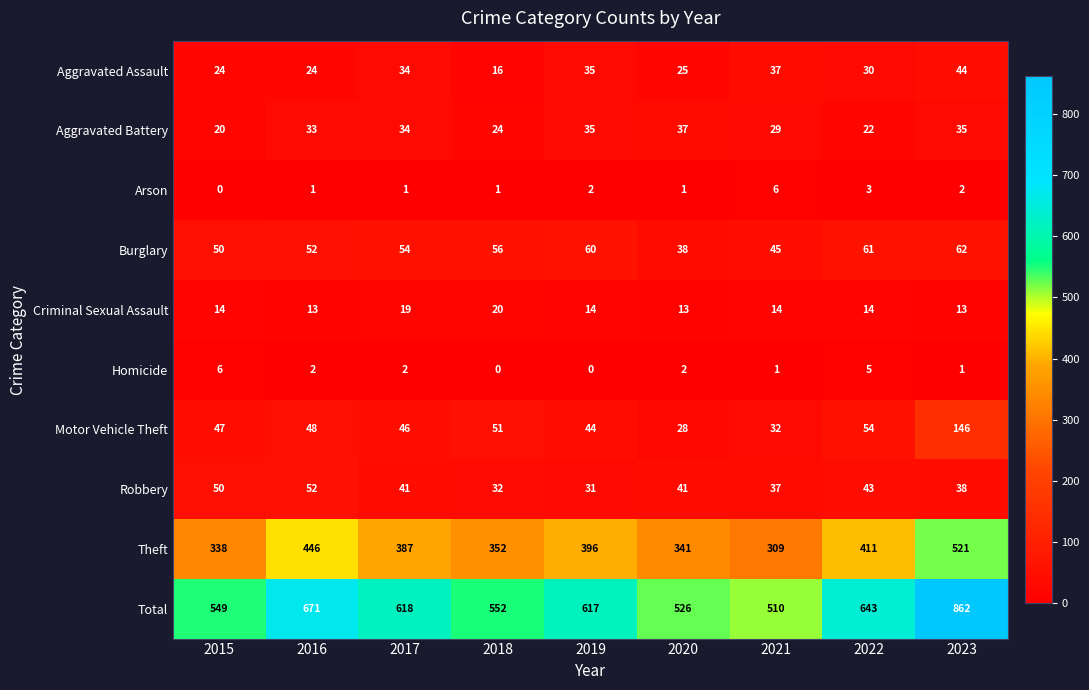

Where is Aggravated Battery nearest to the value 28?

2021